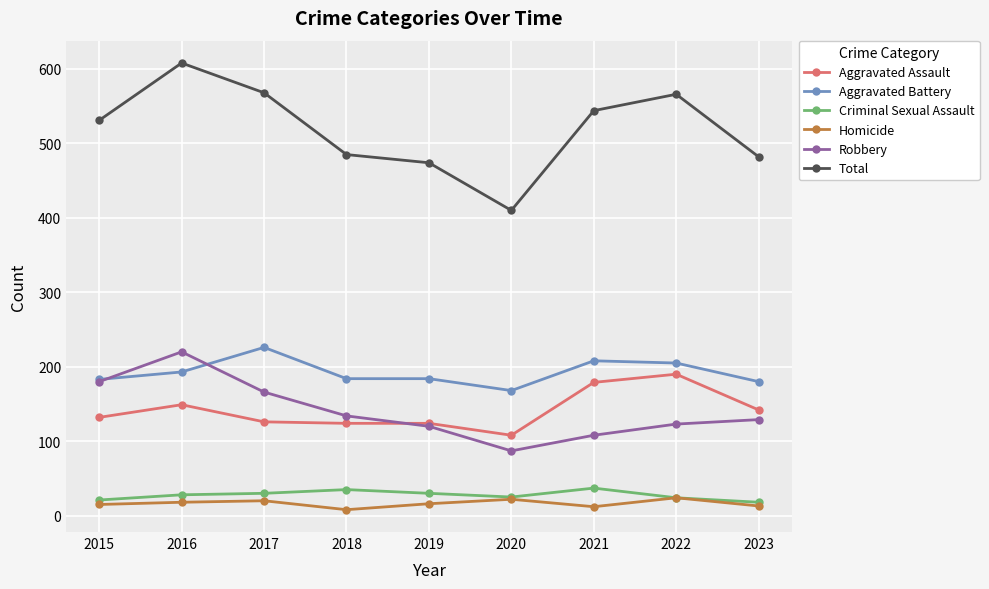

Between 2018 and 2021, which series saw the biggest shift?

Total